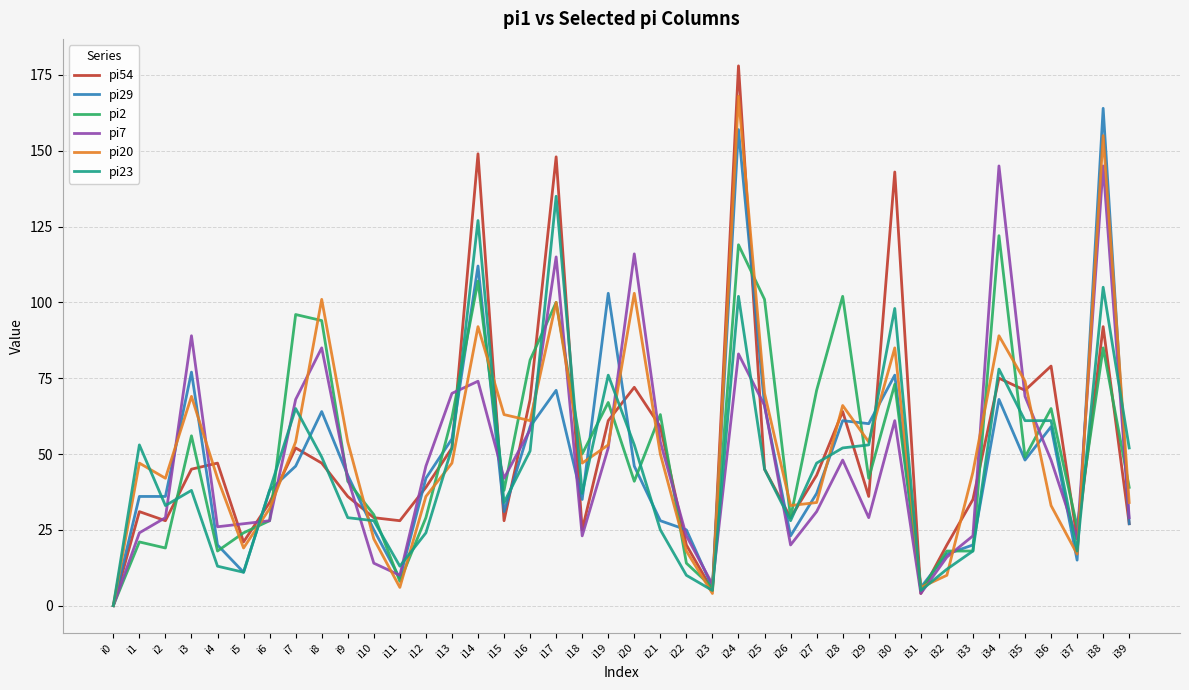

What are all the series names shown in the legend?

pi54, pi29, pi2, pi7, pi20, pi23